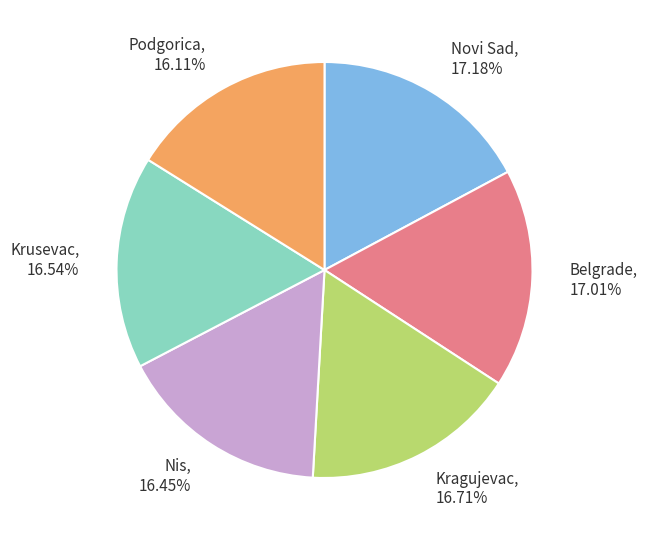

Count the number of slices in the pie.

6